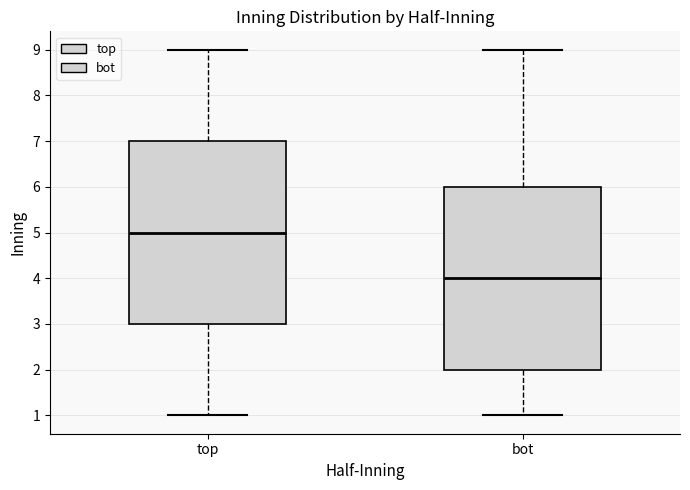

Reading left to right, transcribe this box plot: for each box, give where its median line is, the range the box spans, and where its two whiskers end, as read against the y-axis. The values are not printed on the chart, so give them approximately, as read against the axis.

top: median 5, box 3 to 7, whiskers 1 to 9
bot: median 4, box 2 to 6, whiskers 1 to 9